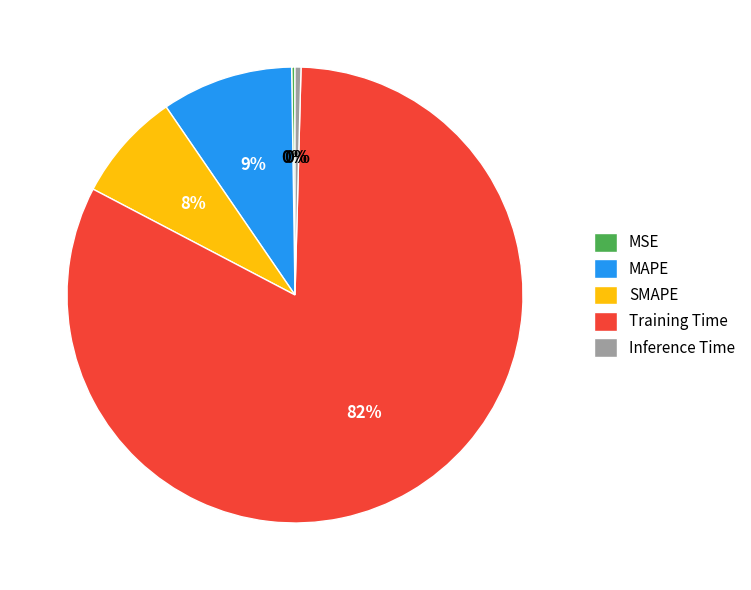

Which has a higher value, MAPE or SMAPE?

MAPE